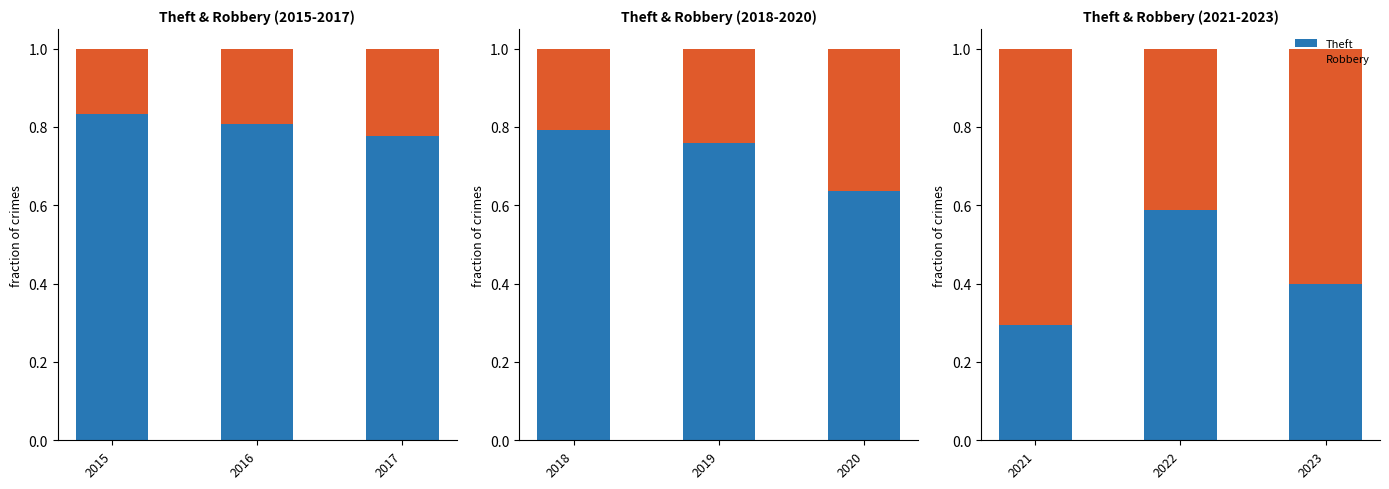

The value of Theft at 2022 is 1.0. True or false?

False